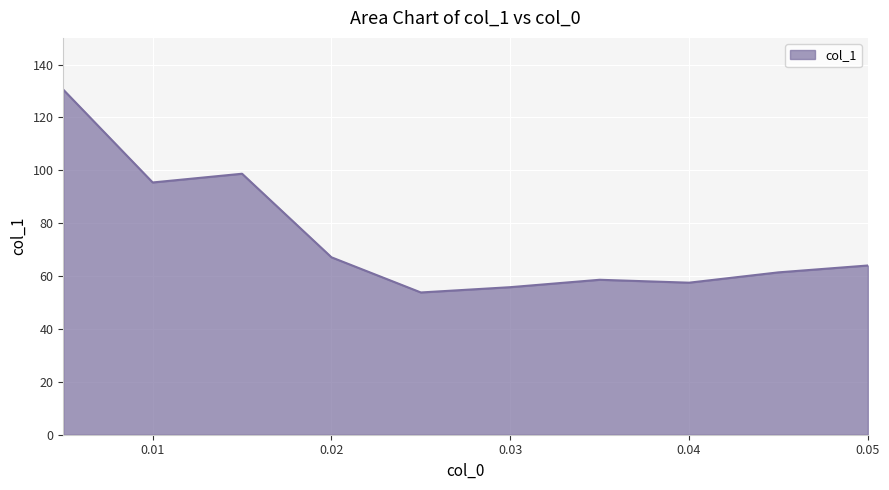

What is the maximum value shown in the chart?

130.5